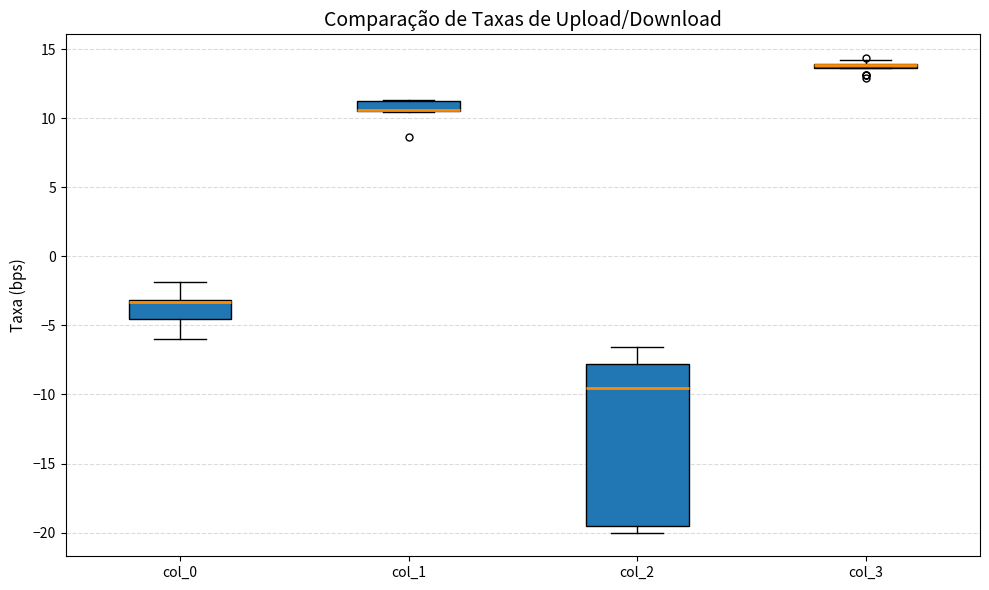

Where does the lower whisker of the box for col_0 end on the y-axis? The values are not printed on the chart, so give them approximately, as read against the axis.

-6.0